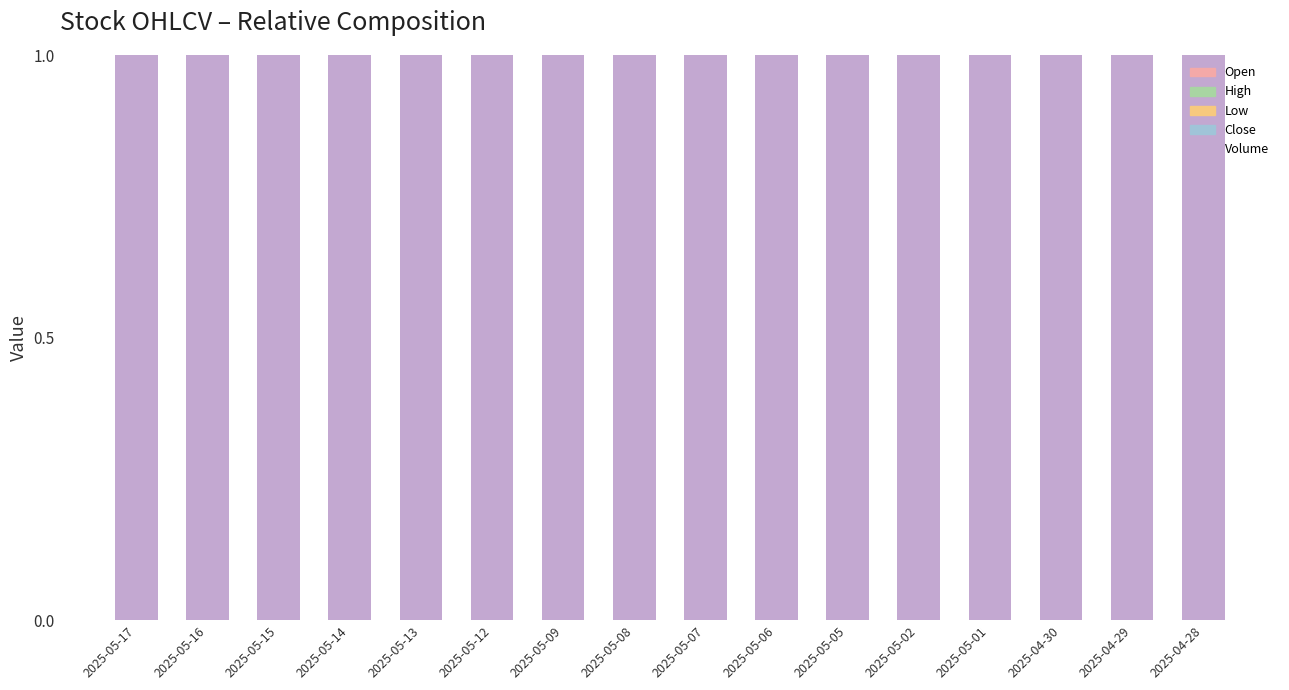

Which series has the largest total across all categories?

Volume